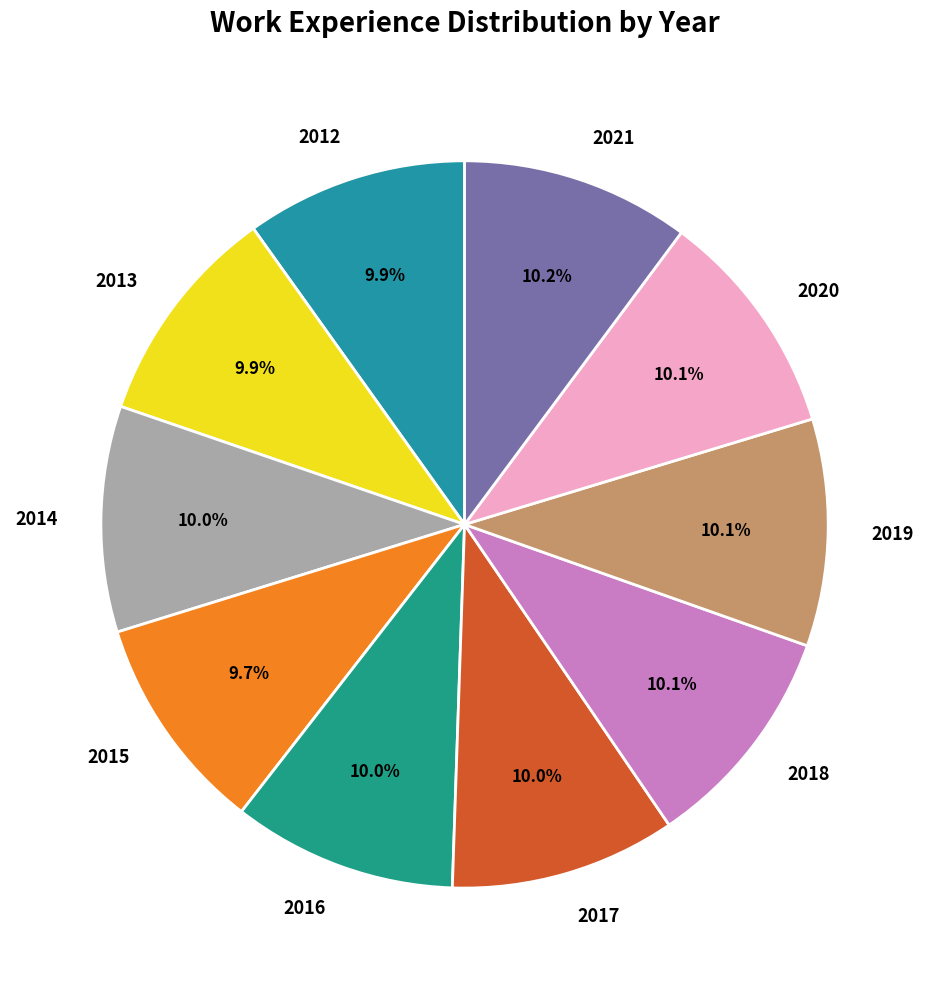

Does 2021 account for over 50% of the chart?

No